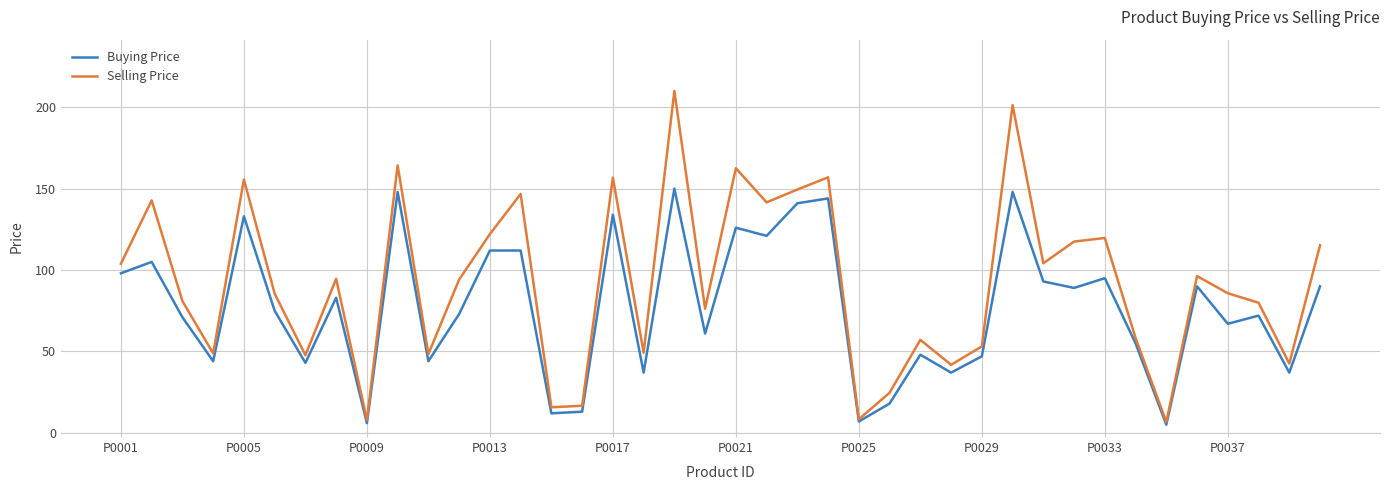

True or false: Selling Price has more than 2 interior local peaks.

True